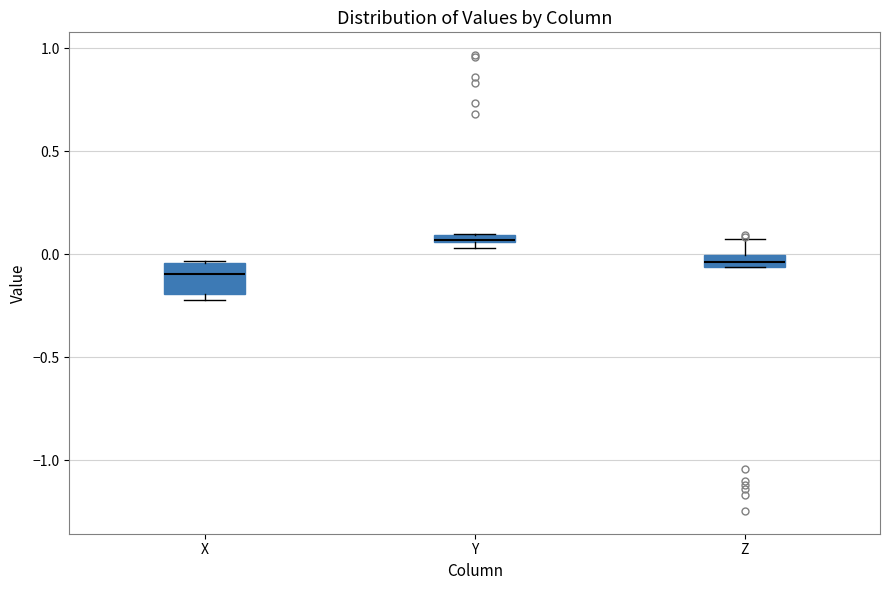

Which box's median line is the lowest?

X